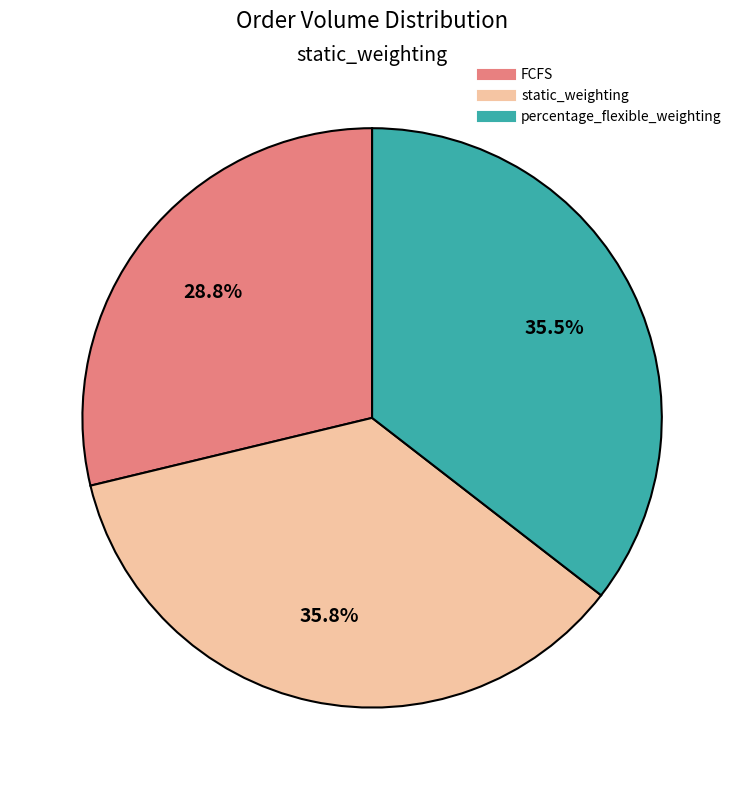

To the nearest percent, what is the average slice percentage?

33%